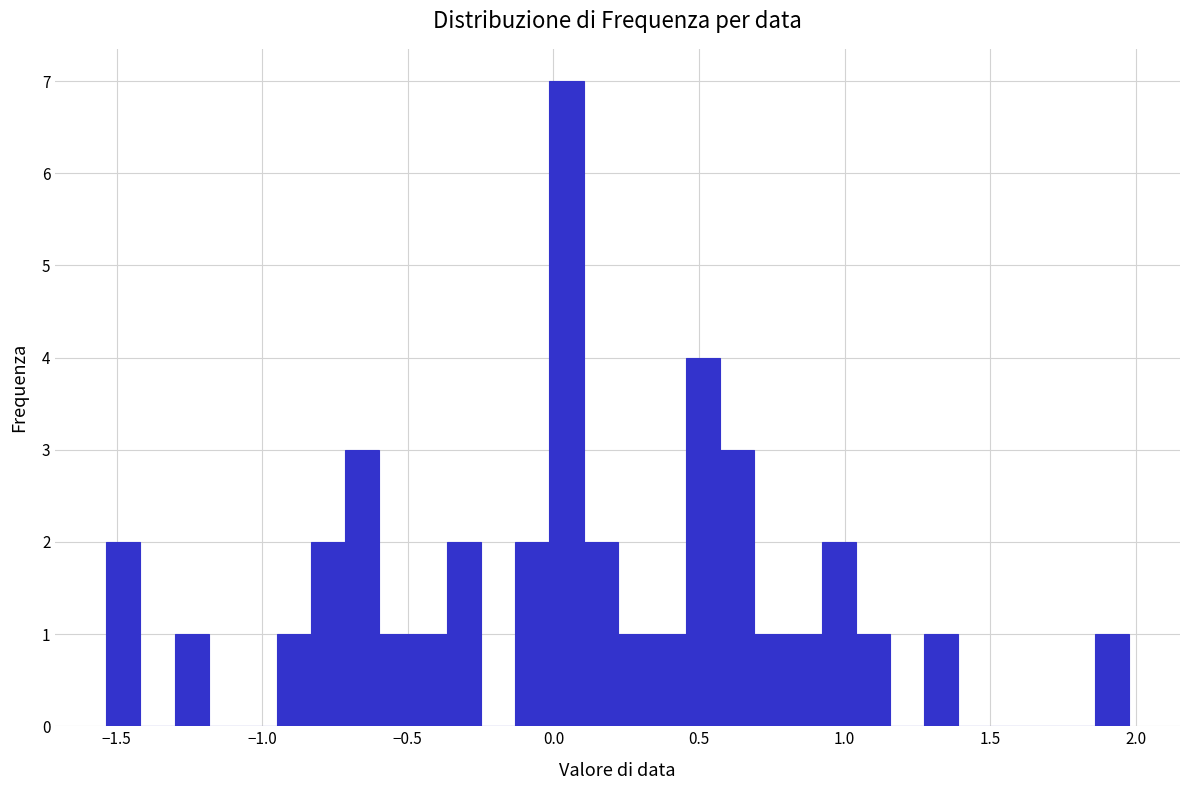

Around what value on the x-axis is the tallest bar? Give the approximate position of its centre, as read against the axis.

0.05